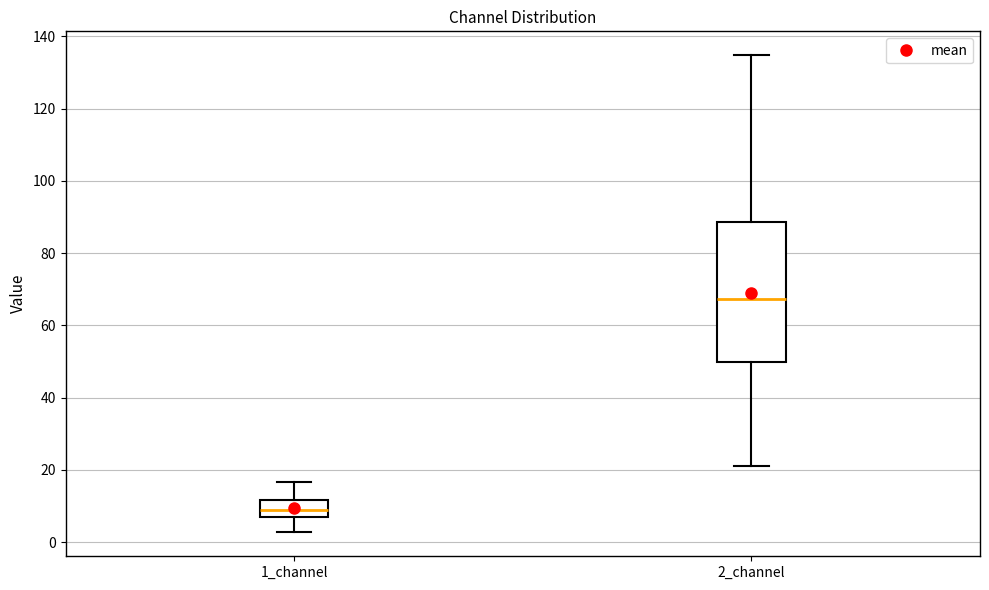

Which box is the tallest, from its lower edge to its upper edge?

2_channel